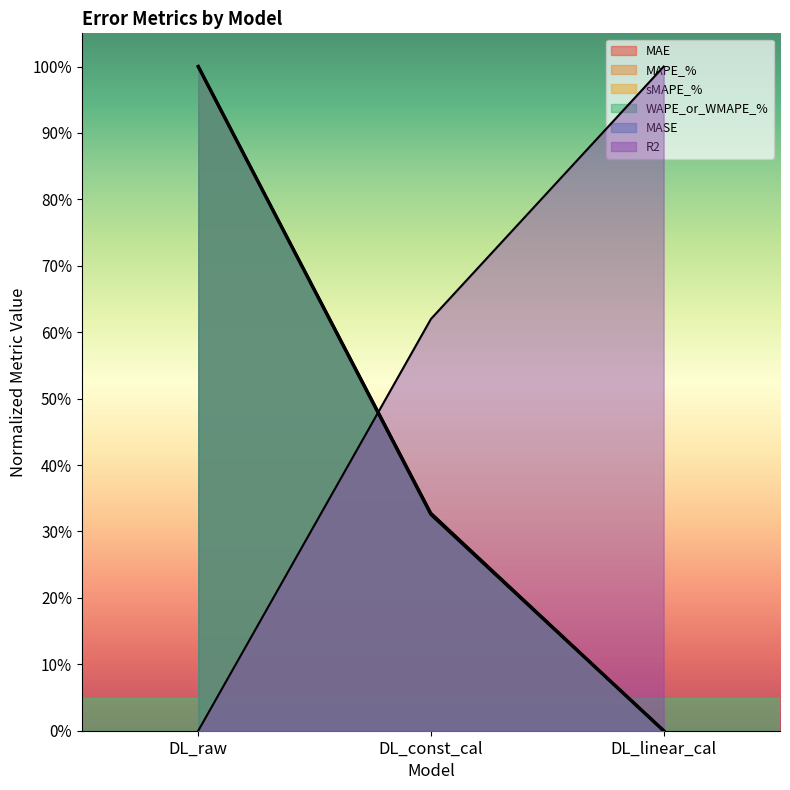

Where is WAPE_or_WMAPE_% nearest to the value 0?

DL_linear_cal